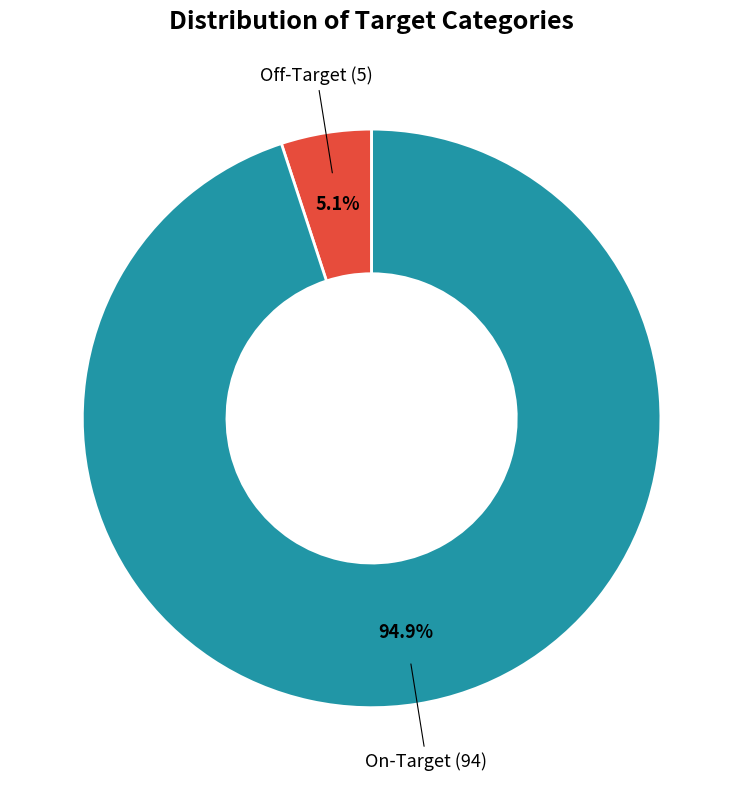

Does any single category account for the majority?

Yes